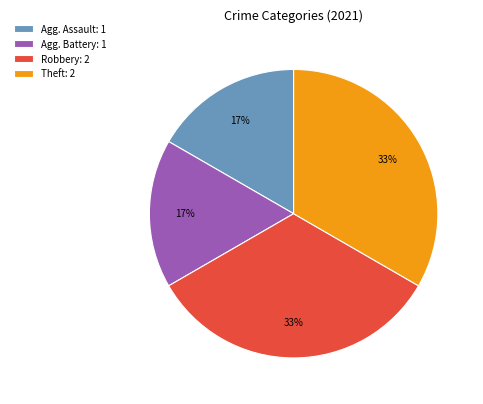

Approximately how many times larger is the value at Agg. Assault: 1 compared to Robbery: 2?

0.5